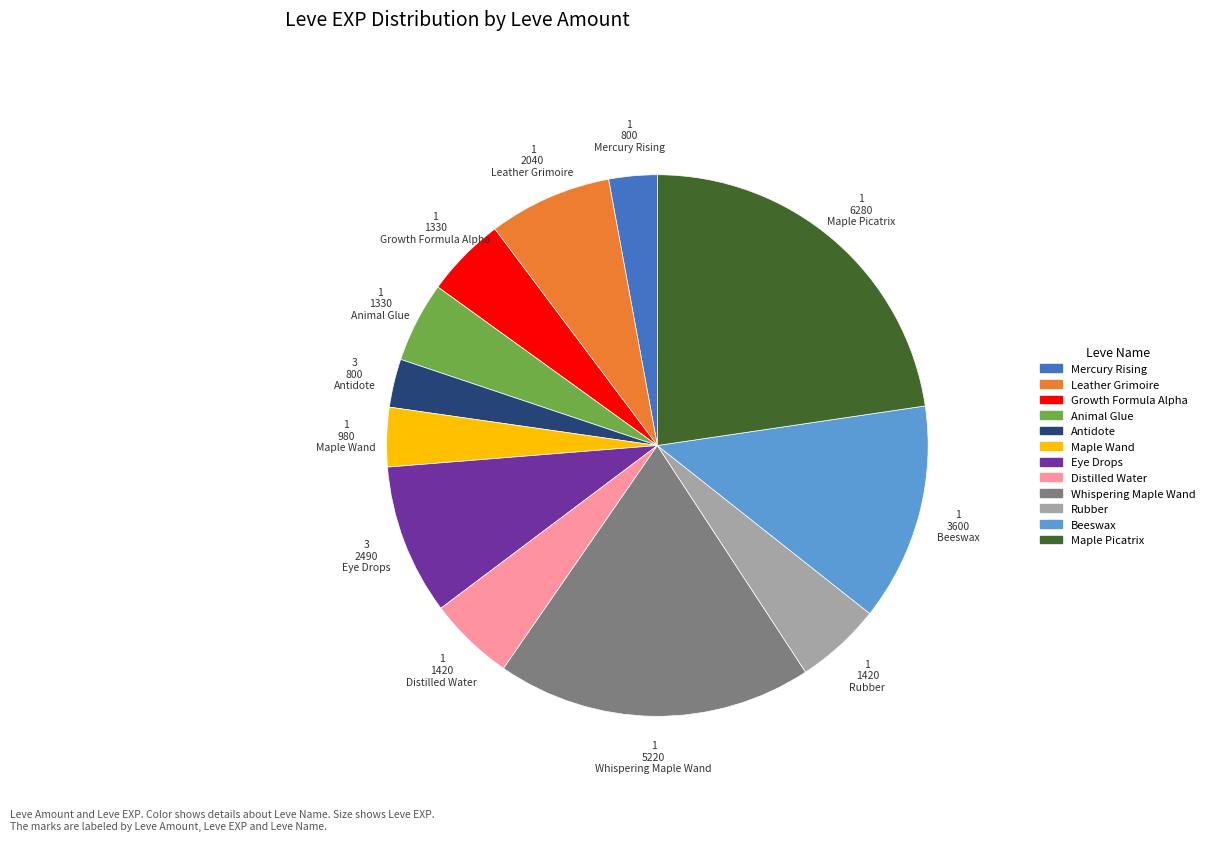

How many segments does this pie chart have?

12